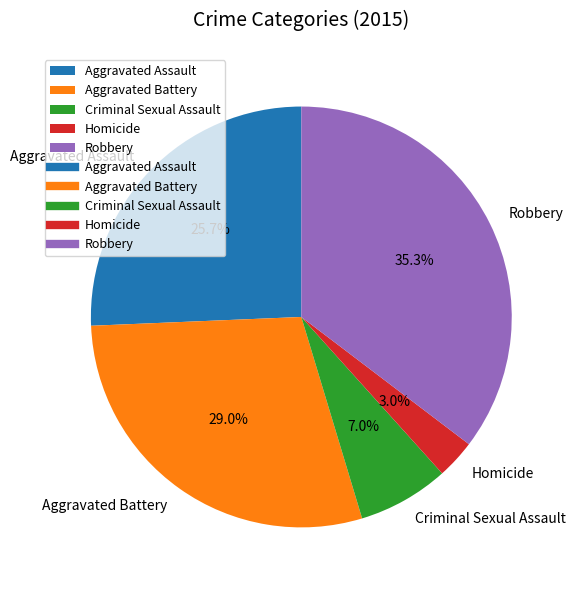

To the nearest percent, what is the average slice percentage?

20%